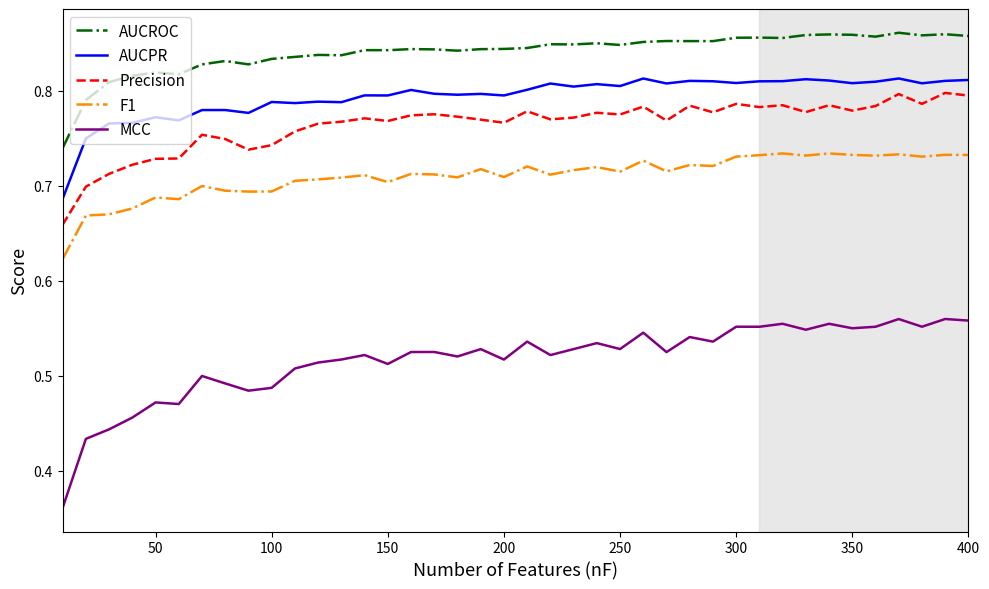

Which series has the largest total across all categories?

AUCROC